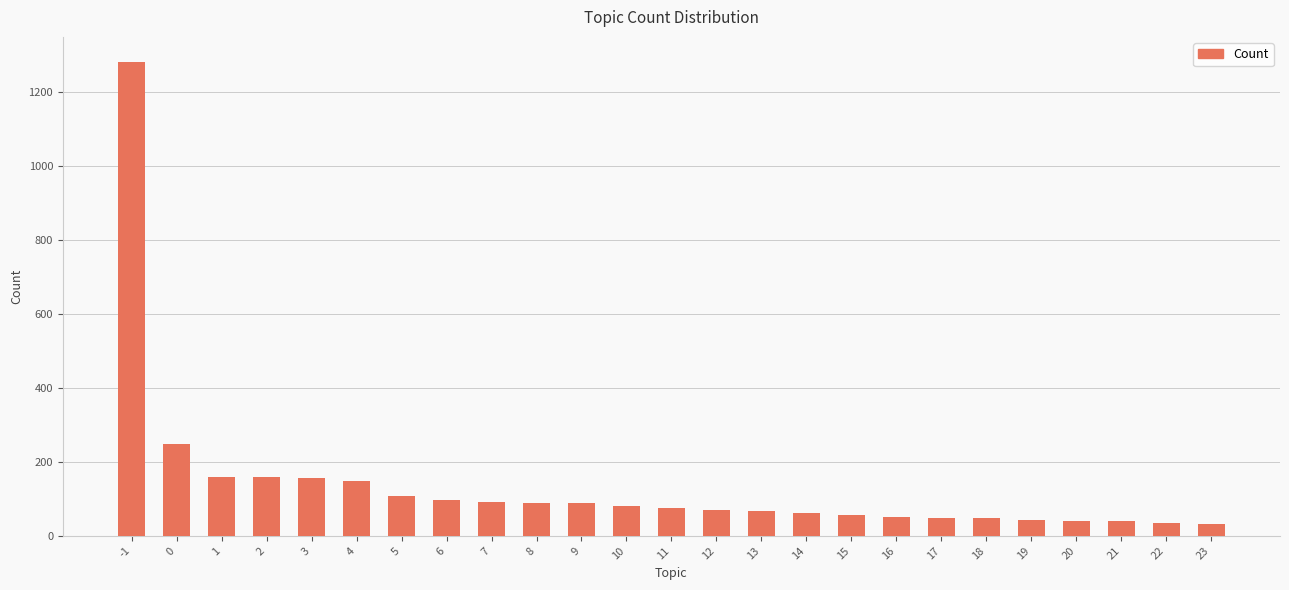

Read the value at 10, to the nearest 10.

80